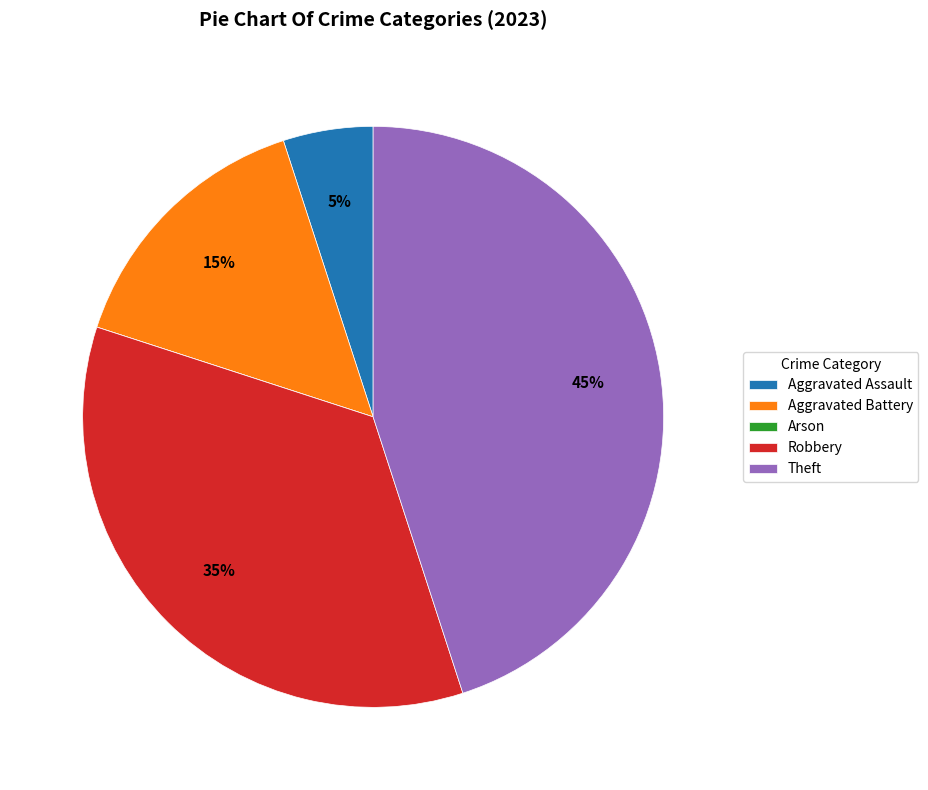

What is the ratio of the value at Aggravated Assault to the value at Theft?

0.1